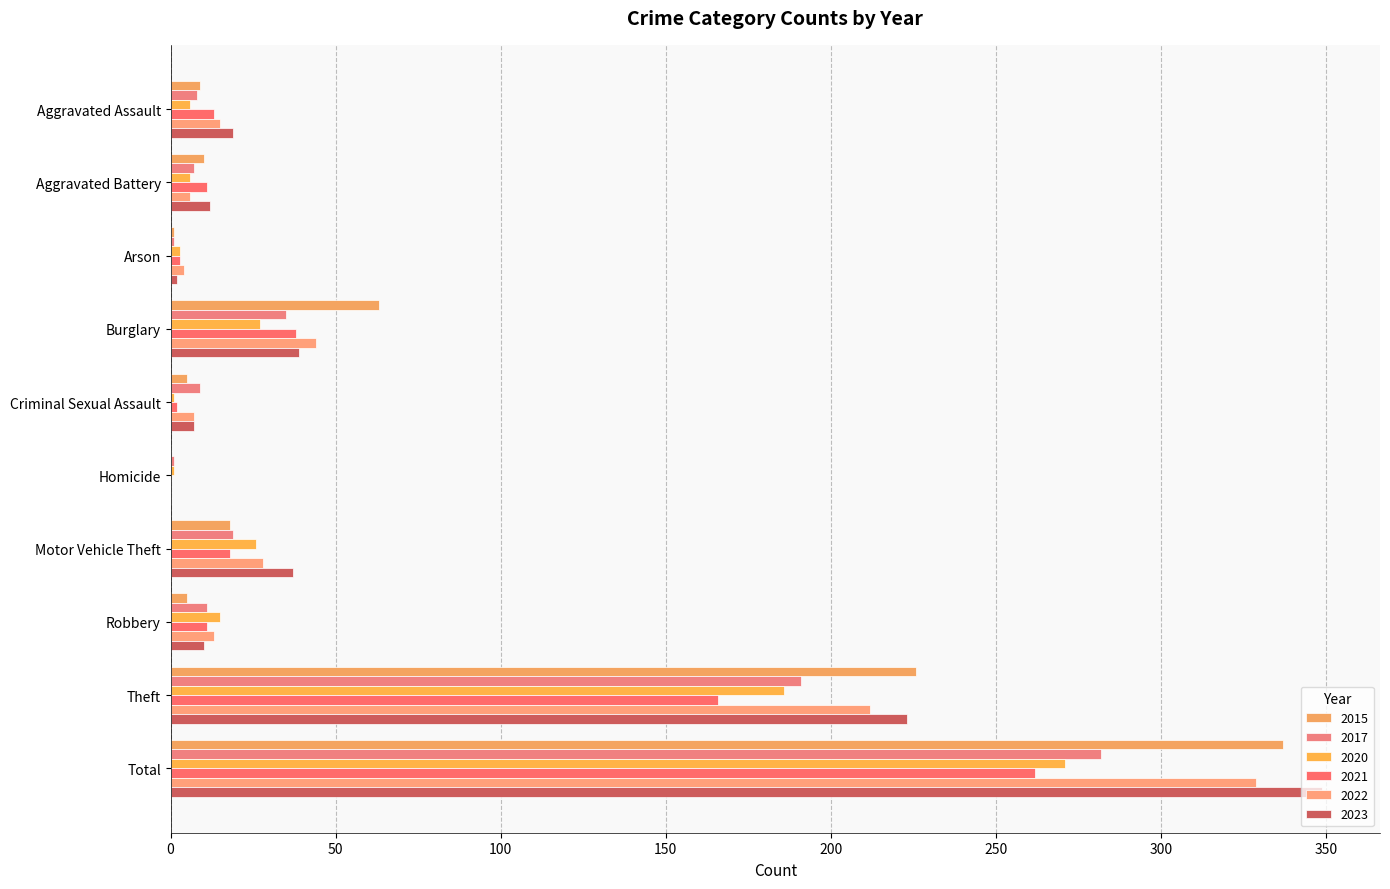

Reading right to left, what are all the values shown in this chart?

2015: Total=337	Theft=226	Robbery=5	Motor Vehicle Theft=18	Homicide=0	Criminal Sexual Assault=5	Burglary=63	Arson=1	Aggravated Battery=10	Aggravated Assault=9
2017: Total=282	Theft=191	Robbery=11	Motor Vehicle Theft=19	Homicide=1	Criminal Sexual Assault=9	Burglary=35	Arson=1	Aggravated Battery=7	Aggravated Assault=8
2020: Total=271	Theft=186	Robbery=15	Motor Vehicle Theft=26	Homicide=1	Criminal Sexual Assault=1	Burglary=27	Arson=3	Aggravated Battery=6	Aggravated Assault=6
2021: Total=262	Theft=166	Robbery=11	Motor Vehicle Theft=18	Homicide=0	Criminal Sexual Assault=2	Burglary=38	Arson=3	Aggravated Battery=11	Aggravated Assault=13
2022: Total=329	Theft=212	Robbery=13	Motor Vehicle Theft=28	Homicide=0	Criminal Sexual Assault=7	Burglary=44	Arson=4	Aggravated Battery=6	Aggravated Assault=15
2023: Total=349	Theft=223	Robbery=10	Motor Vehicle Theft=37	Homicide=0	Criminal Sexual Assault=7	Burglary=39	Arson=2	Aggravated Battery=12	Aggravated Assault=19